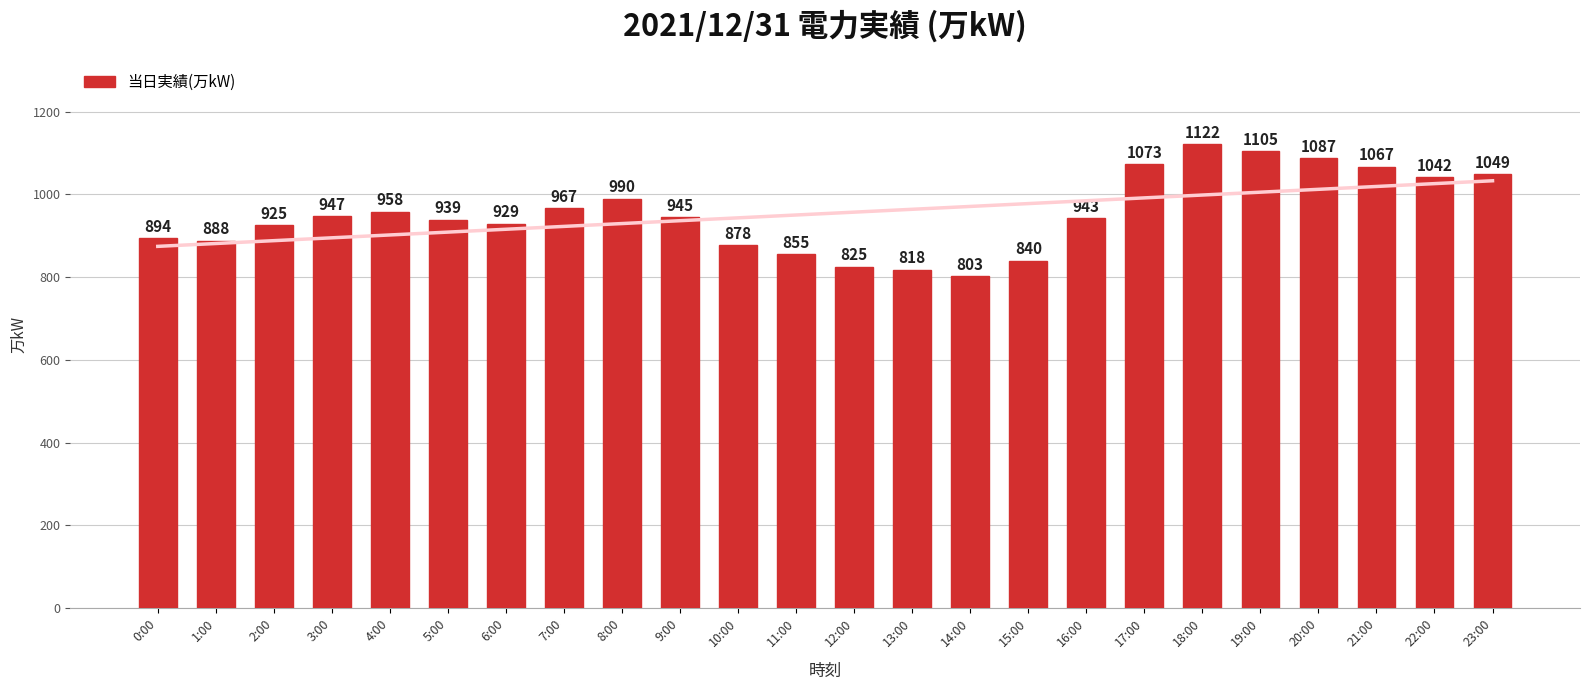

Is it true that the value at 22:00 is 558?

False